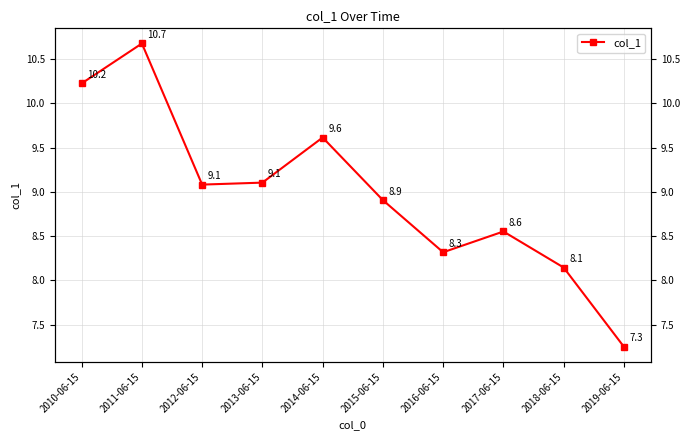

At which category does the chart reach its minimum across all series?

2019-06-15